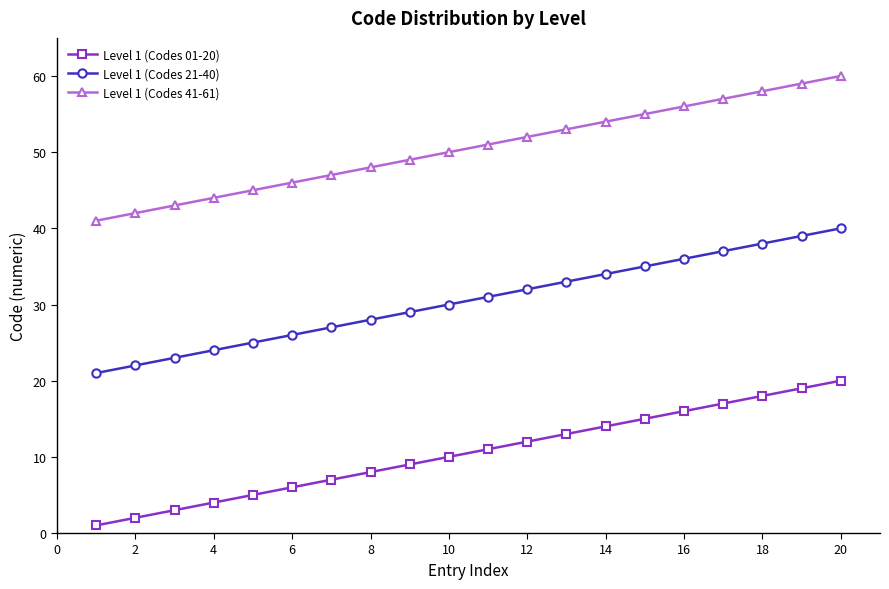

Does the chart have visible grid lines?

No